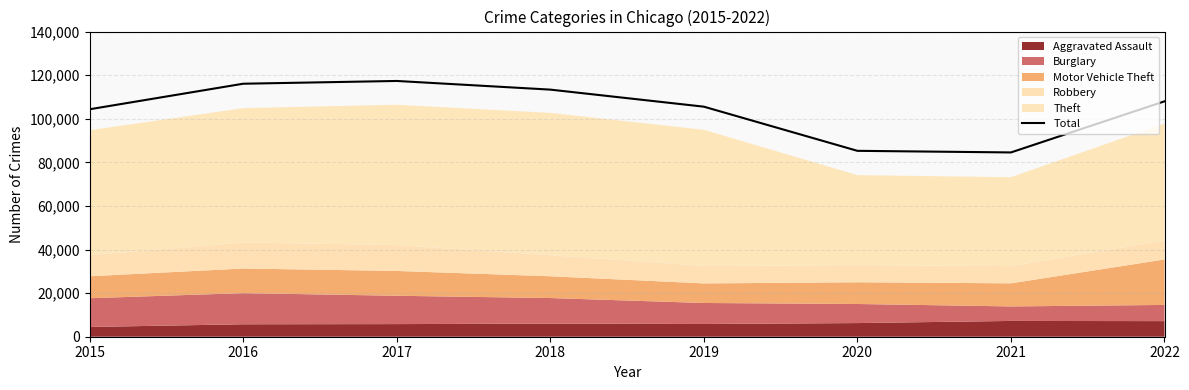

Reading left to right, extract all data points from this chart.

104350	116067	117334	113363	105538	85278	84544	107990